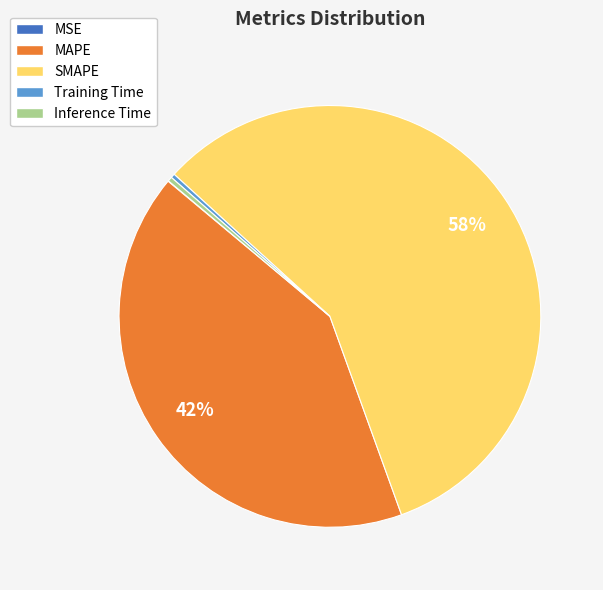

True or false: MAPE accounts for 42% of the total.

True